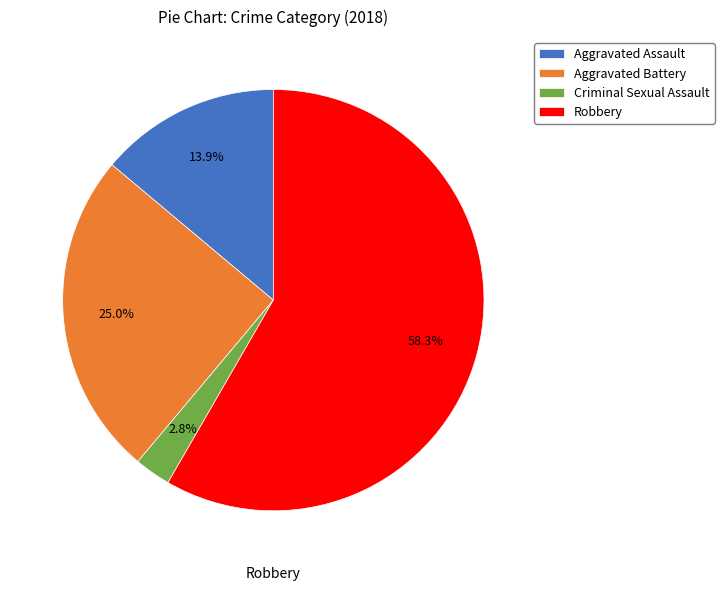

Between Criminal Sexual Assault and Robbery, which is larger?

Robbery